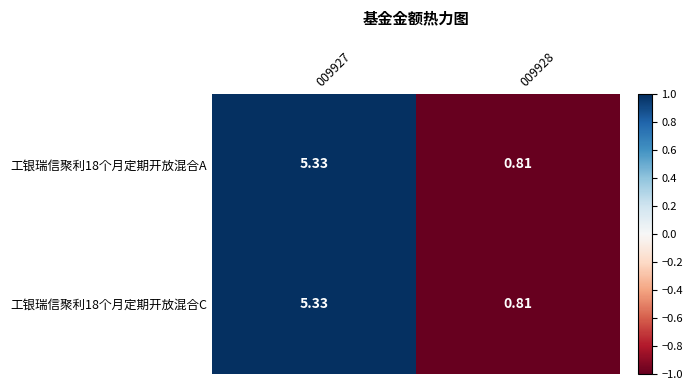

How many values in the 工银瑞信聚利18个月定期开放混合C series are below 5?

1